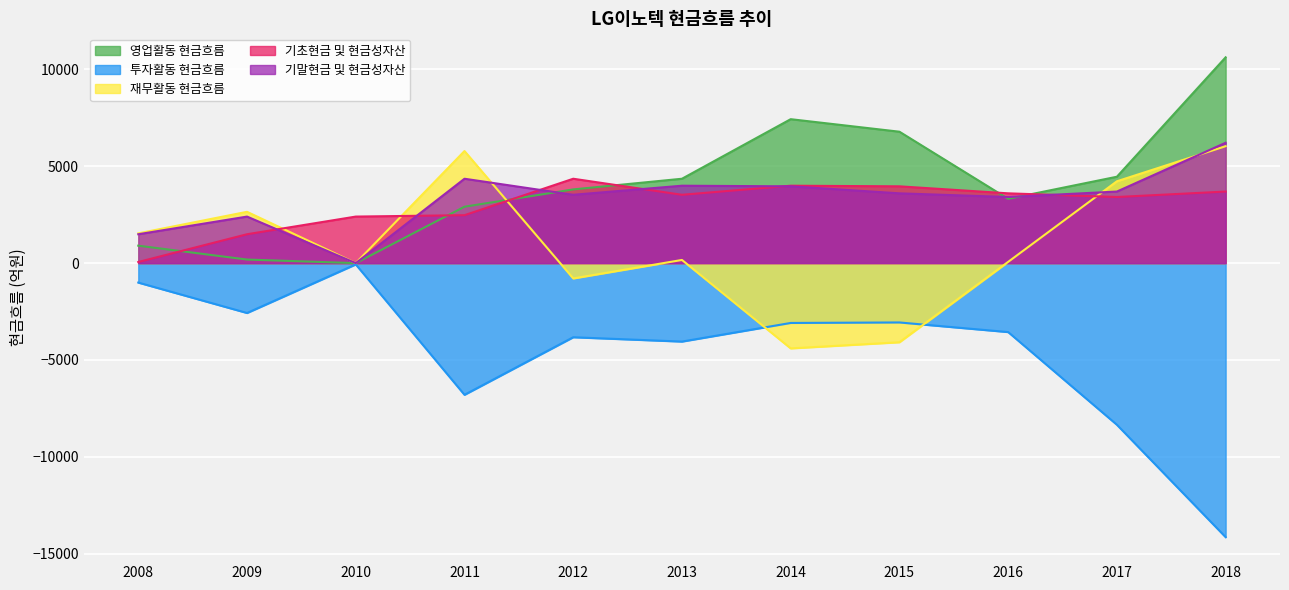

Rank the categories by 영업활동 현금흐름 value from highest to lowest.

2018, 2014, 2015, 2017, 2013, 2012, 2016, 2011, 2008, 2009, 2010